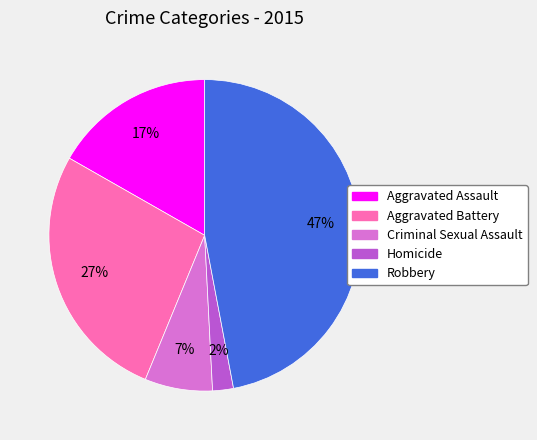

Which category has the smallest portion of the pie?

Homicide